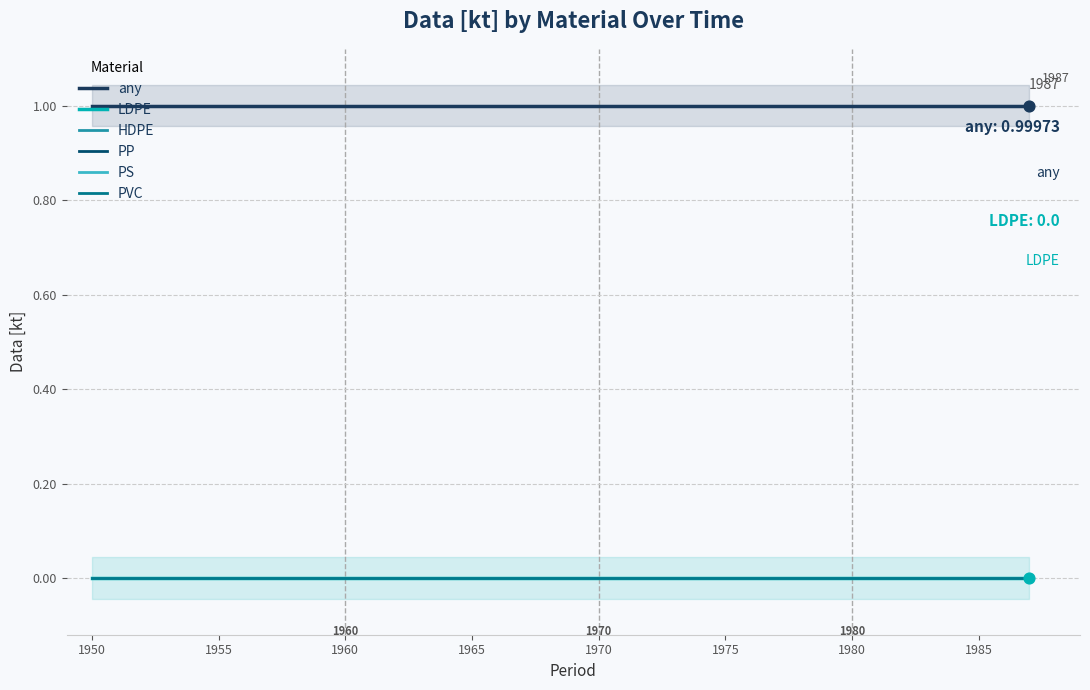

Which series has the largest Y range (max minus min)?

any